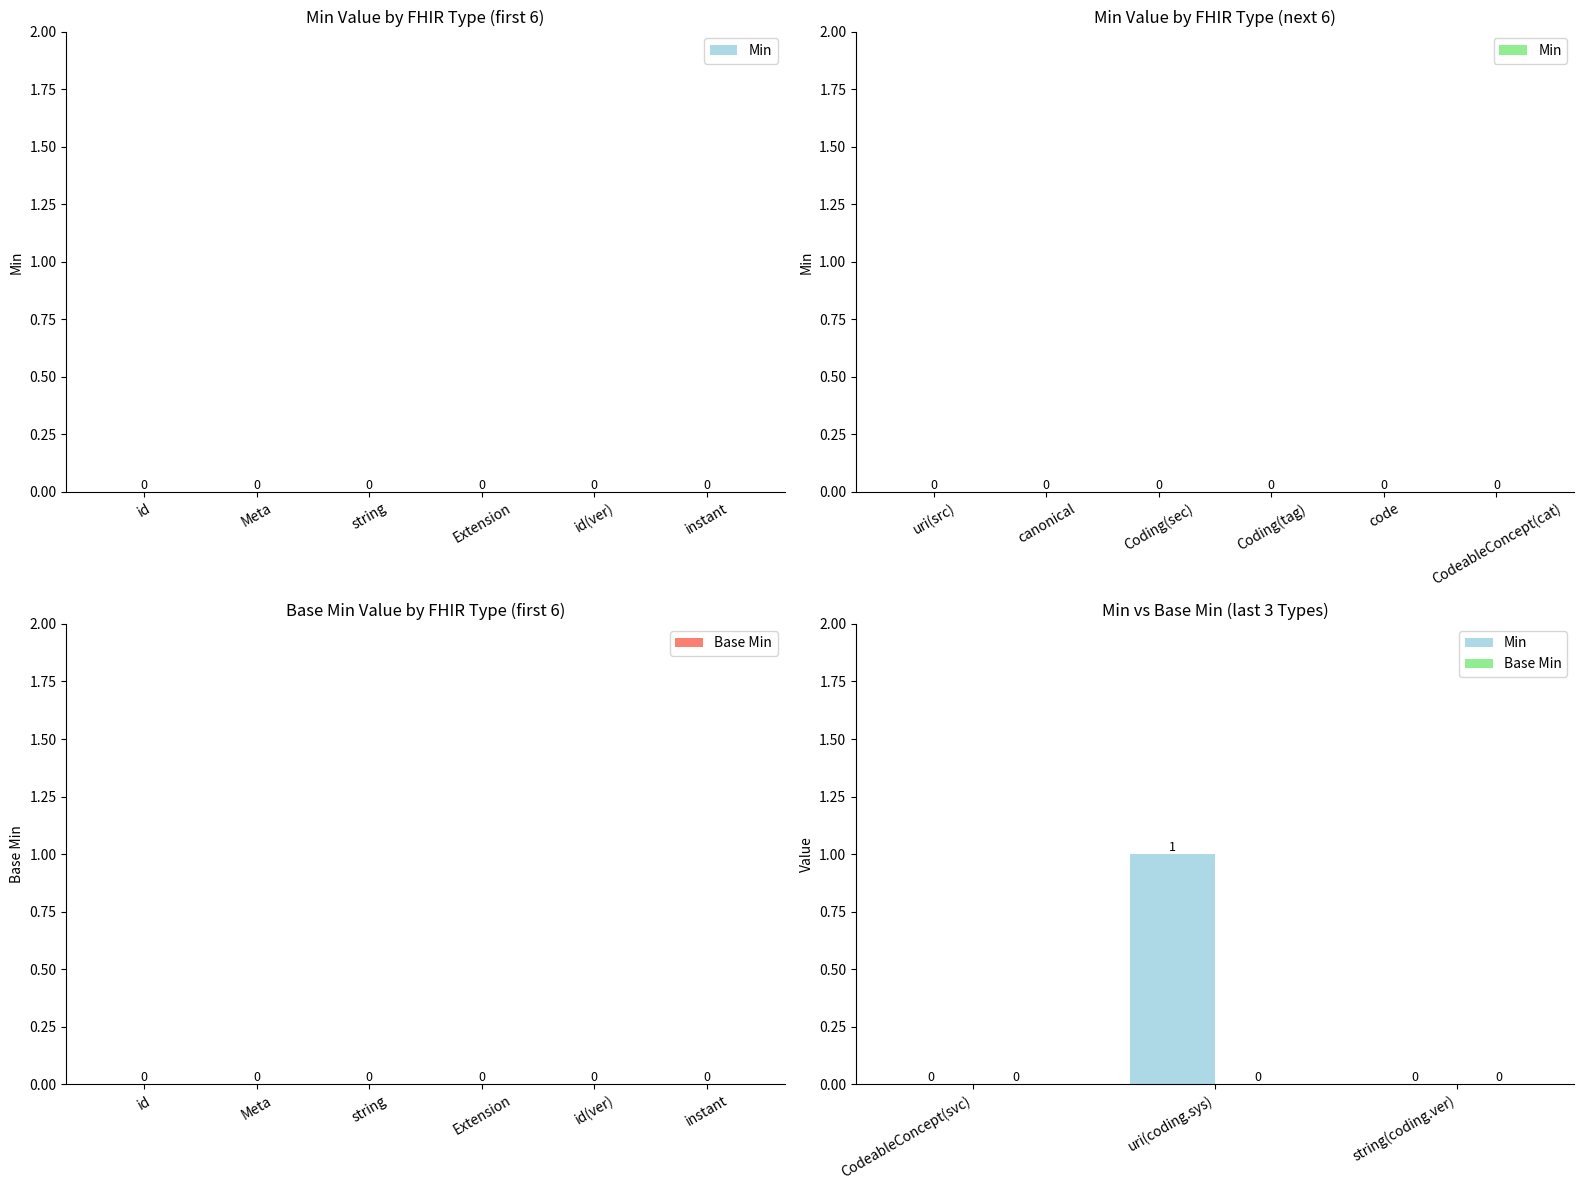

Are the bars horizontal?

No